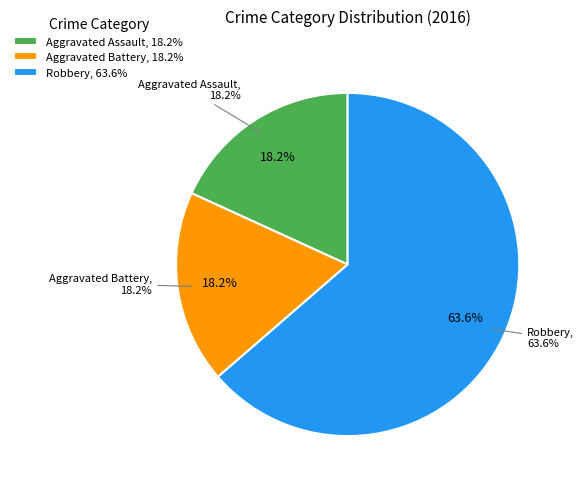

Is it true that Aggravated Battery is 18% of the pie?

True